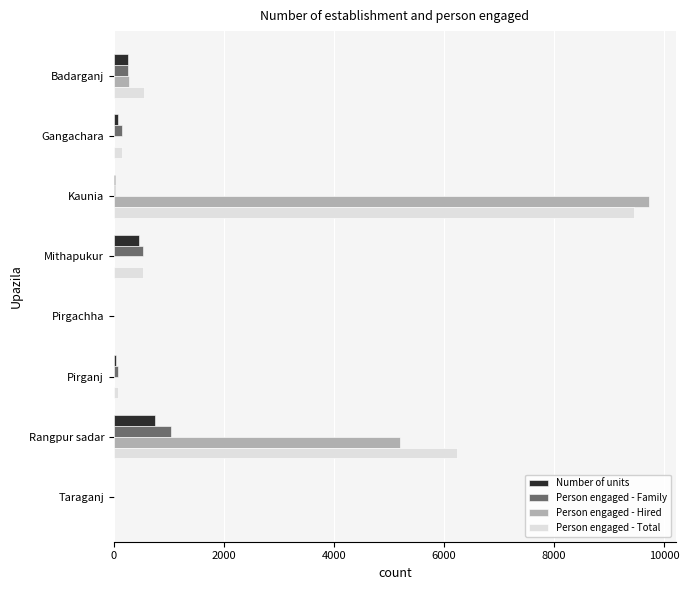

The value of Person engaged - Total at Pirgachha is 0. True or false?

True